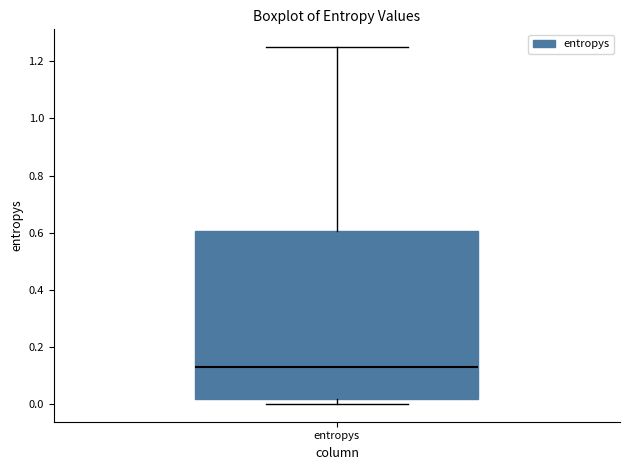

Transcribe this box plot: give where the median line is, the range the box spans, and where the two whiskers end, as read against the y-axis. The values are not printed on the chart, so give them approximately, as read against the axis.

median 0.14, box 0.02 to 0.60, whiskers 0.00 to 1.24